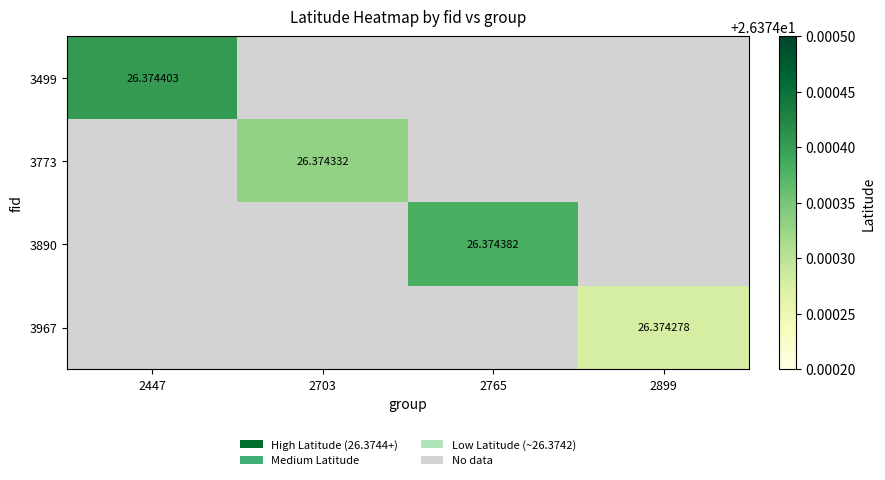

At how many categories does at least one series exceed 26?

4